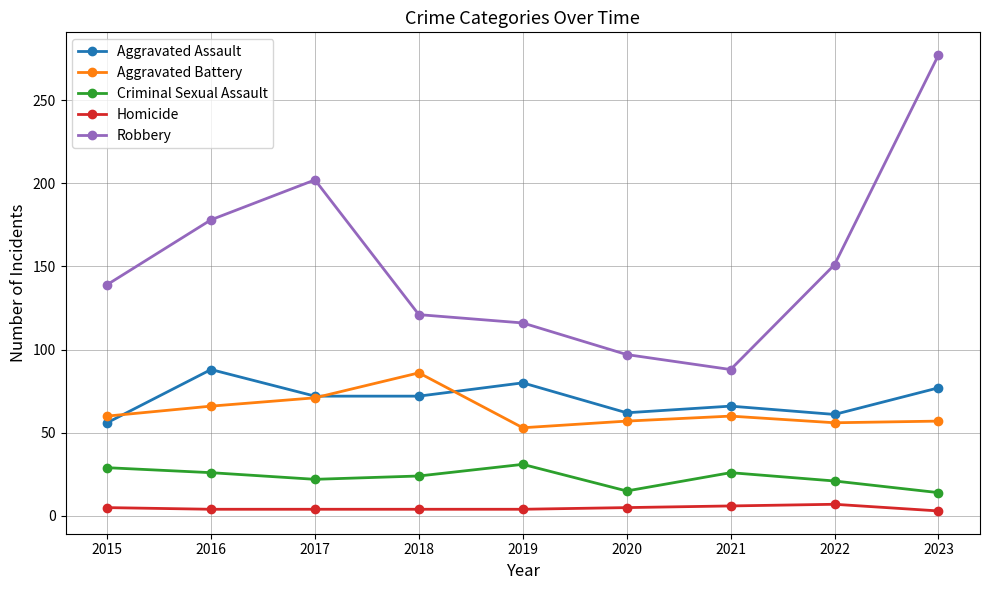

Which category has the lowest value in the Aggravated Battery series?

2019